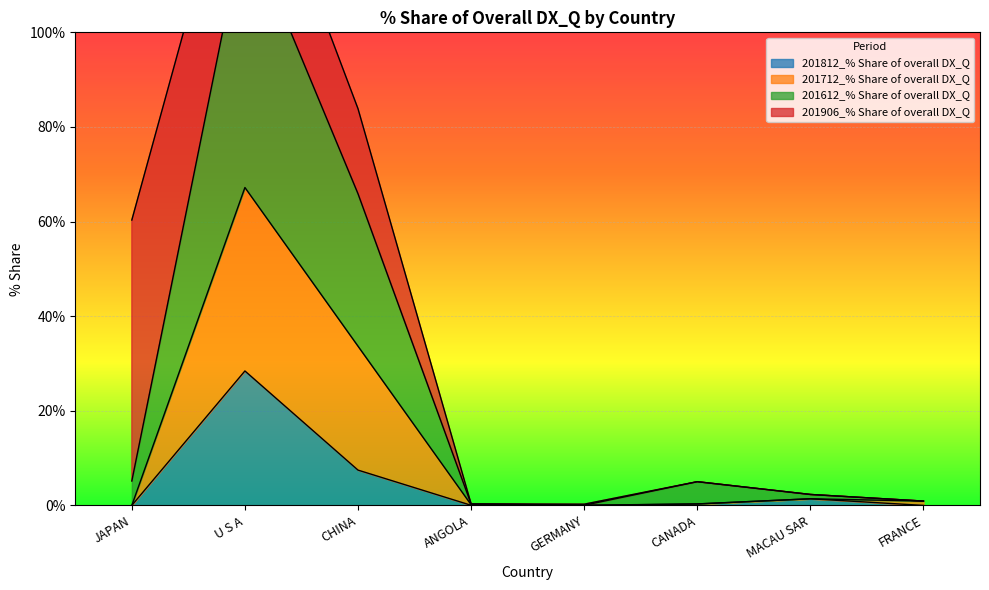

Which category has the highest value in the 201812_% Share of overall DX_Q series?

U S A